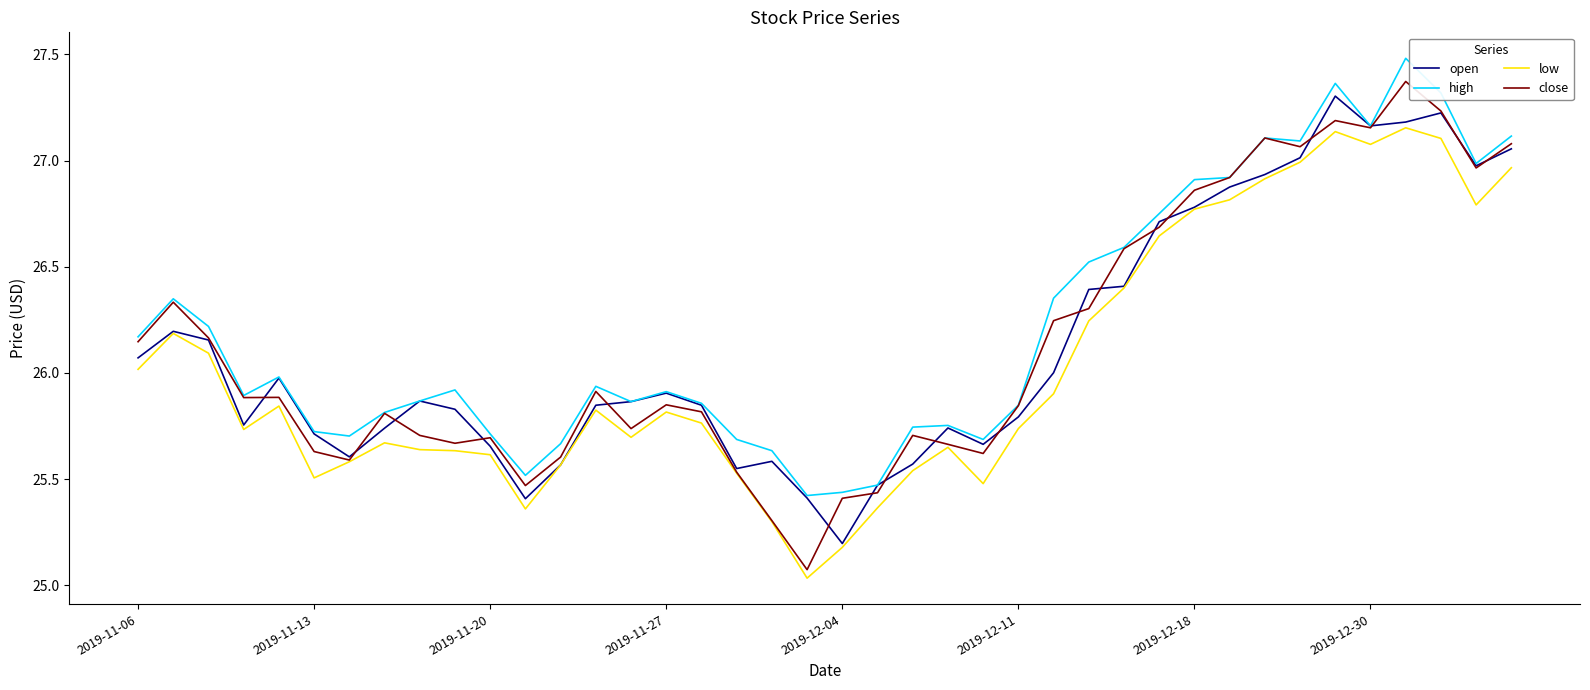

What is the maximum value shown in the chart?

27.5